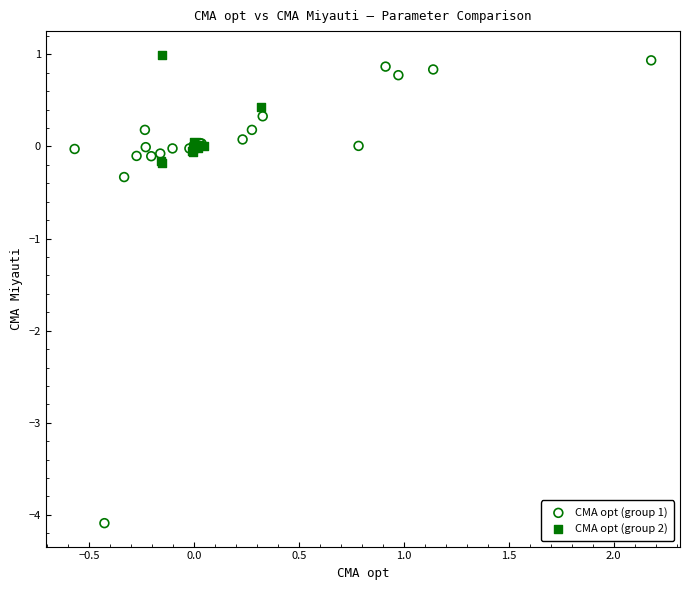

Which series has the widest spread of Y values?

CMA opt (group 1)